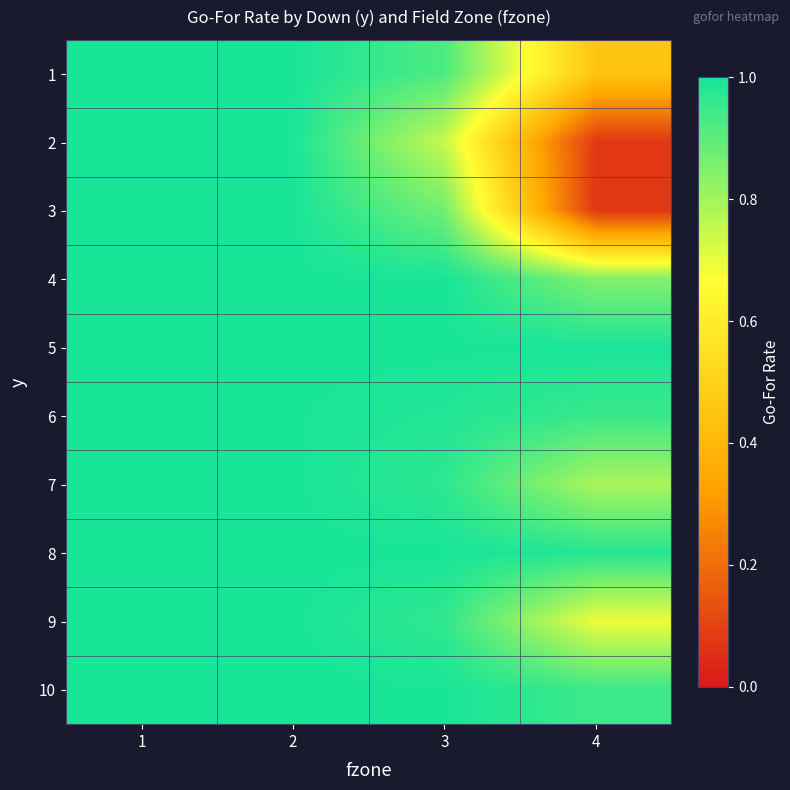

Which has a higher value, 2 or 4?

2